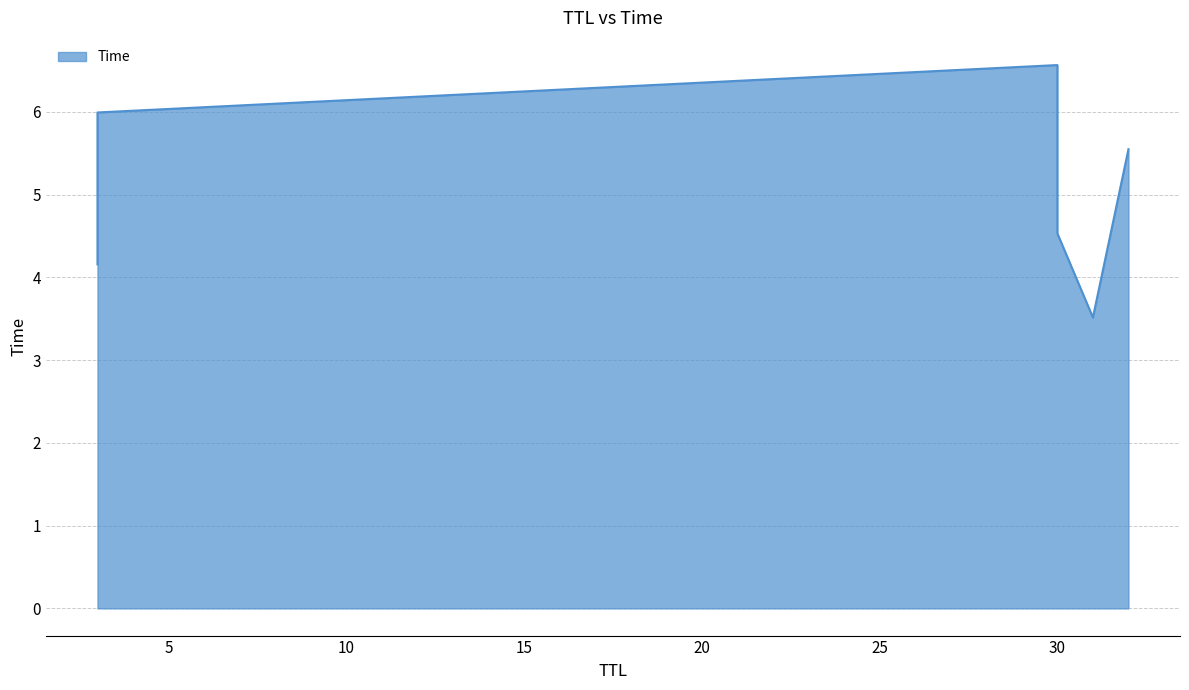

What is the sum of the values at 30 and 31?

10.1